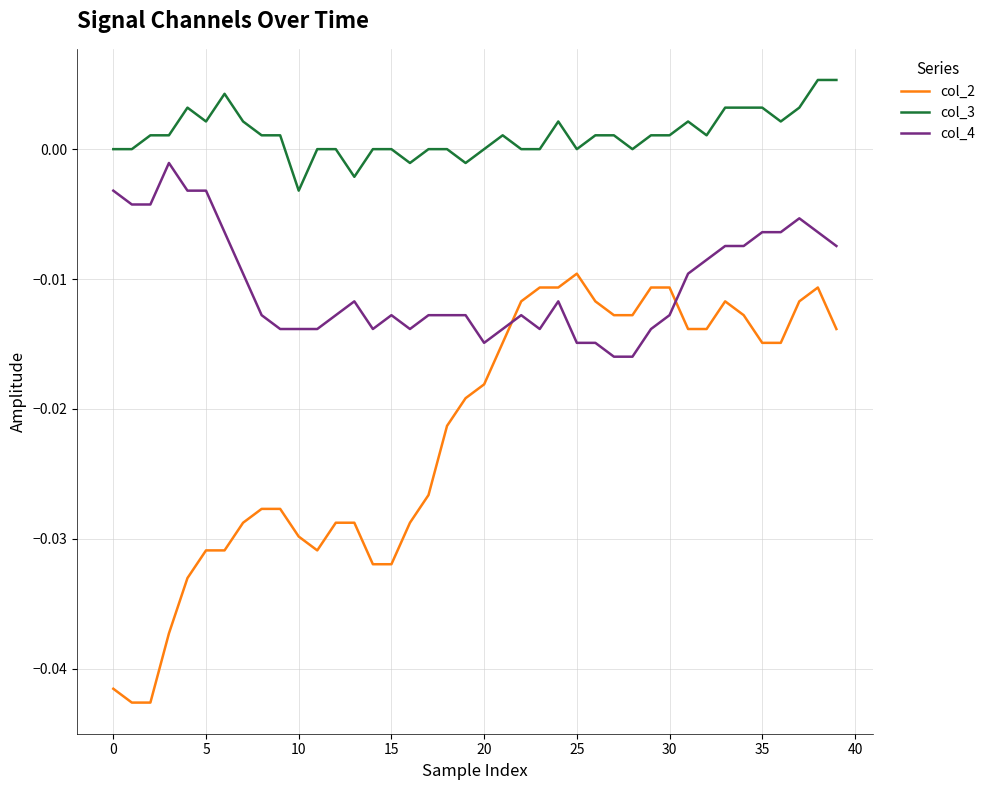

Rank the series by their average value, from lowest to highest.

col_2, col_4, col_3